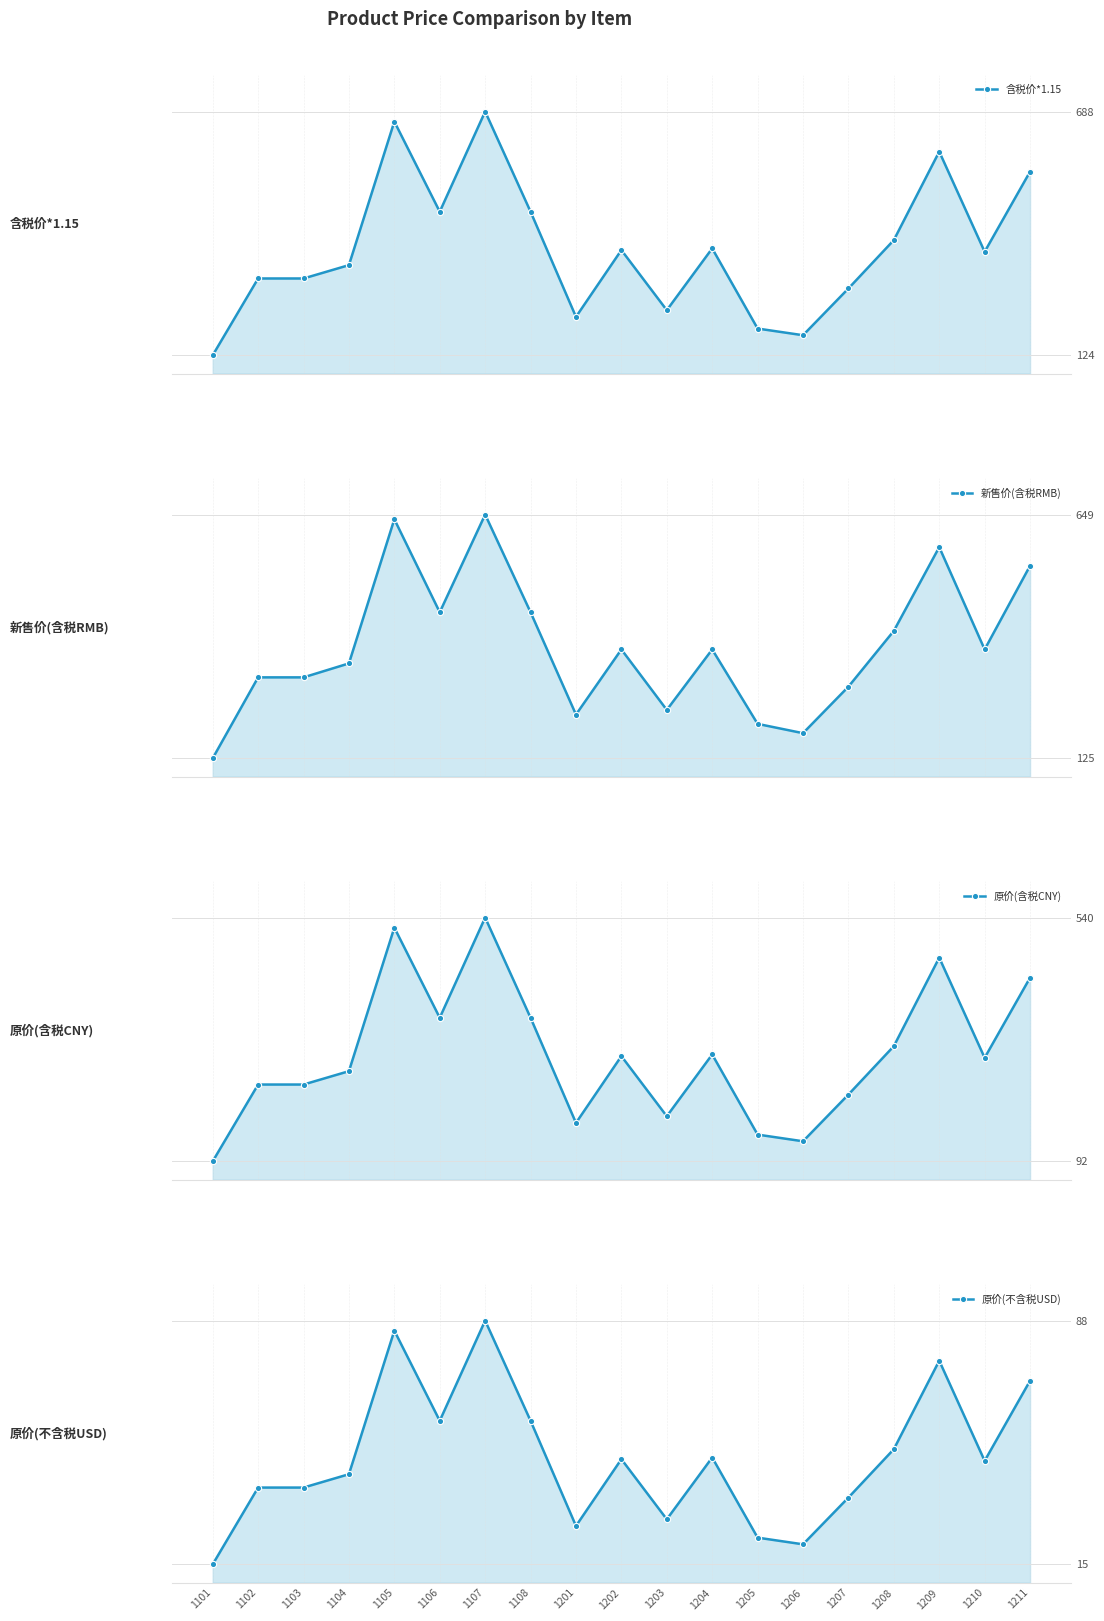

Which category has the highest value in the 含税价*1.15 series?

1107